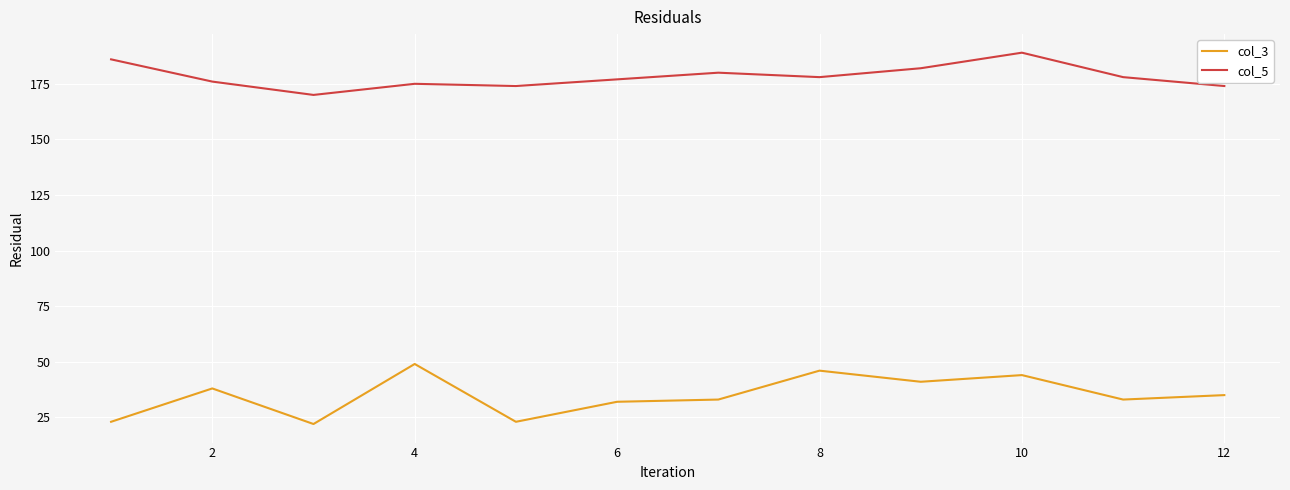

In col_3, how many points are higher than both neighbors (excluding endpoints)?

4